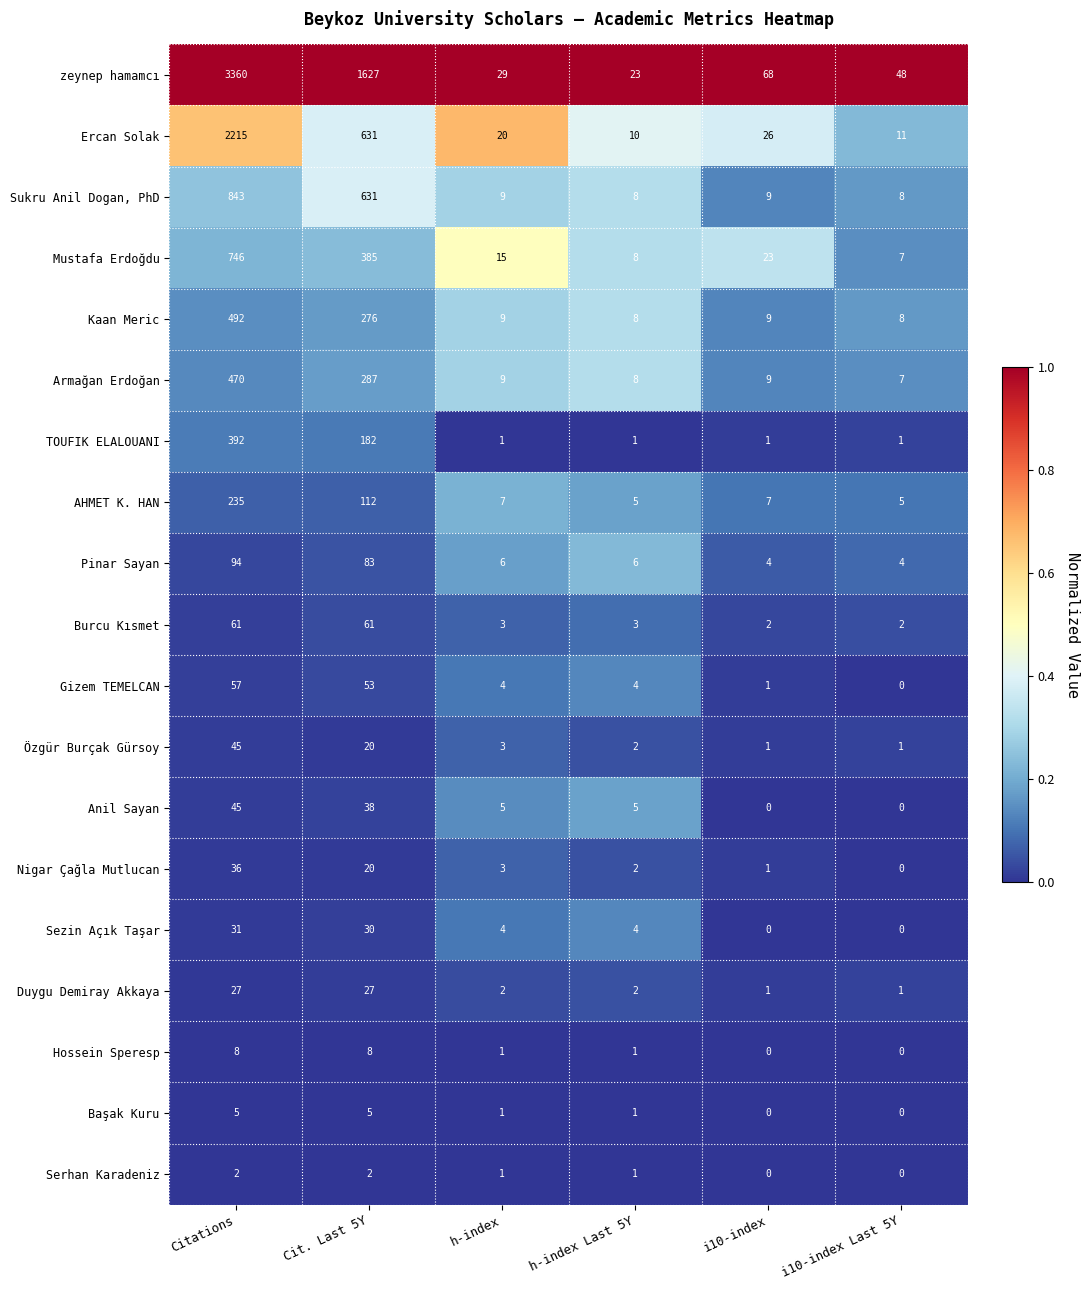

Between h-index and i10-index Last 5Y, which series saw the biggest shift?

zeynep hamamcı